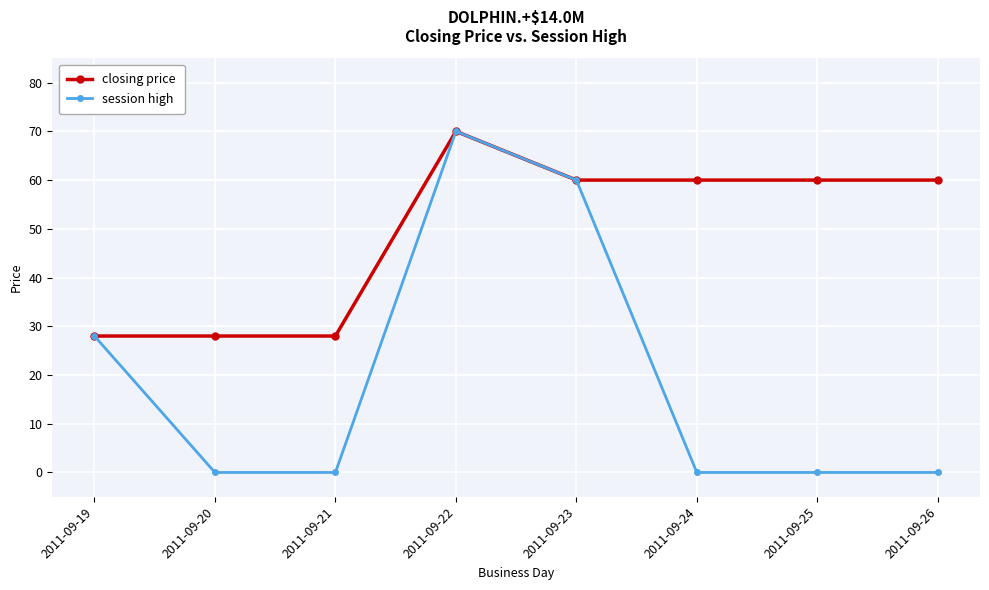

True or false: session high has more than 2 interior local peaks.

False